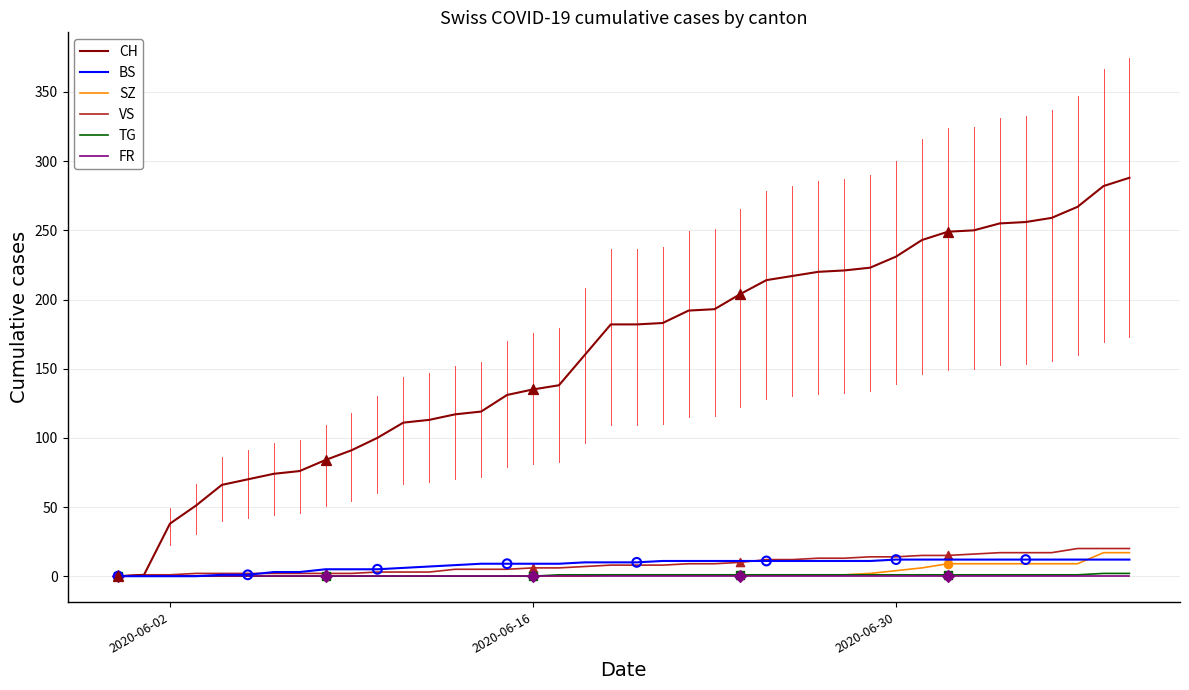

Which series has the widest spread of values?

CH